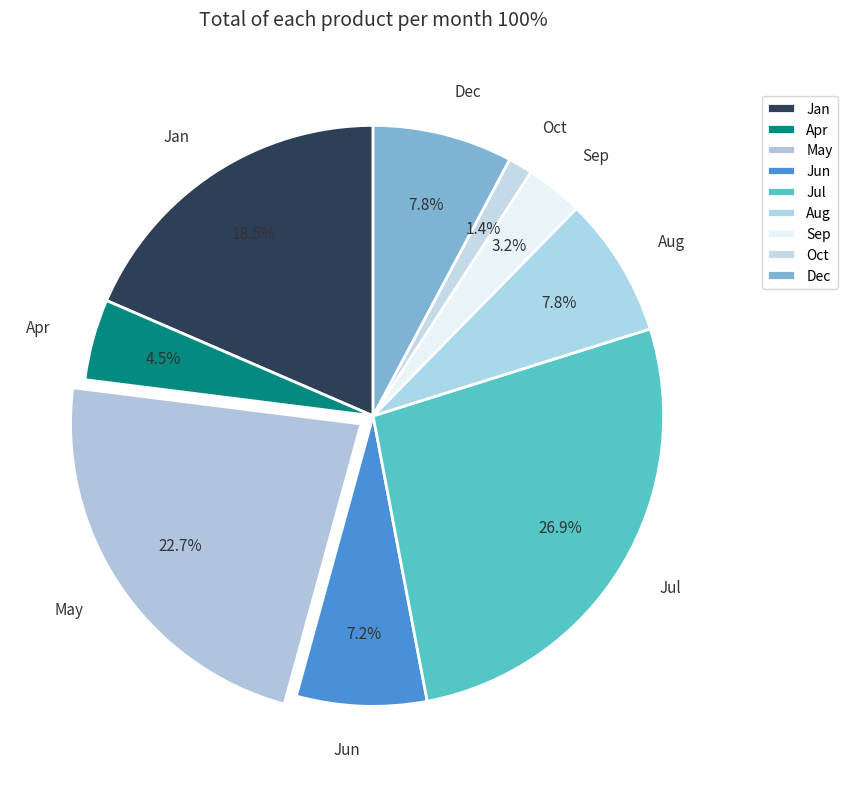

Does any single category account for the majority?

No